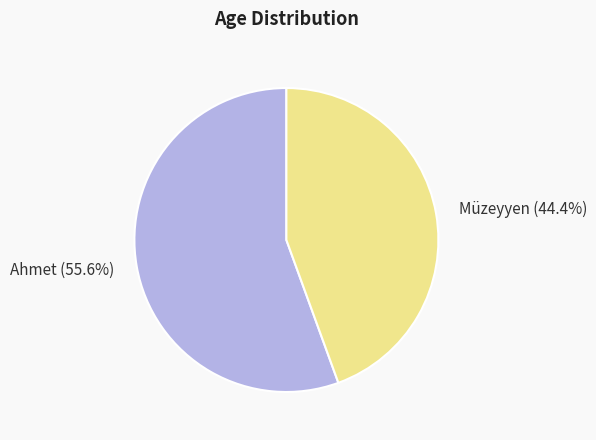

What is the largest slice in the pie chart?

Ahmet